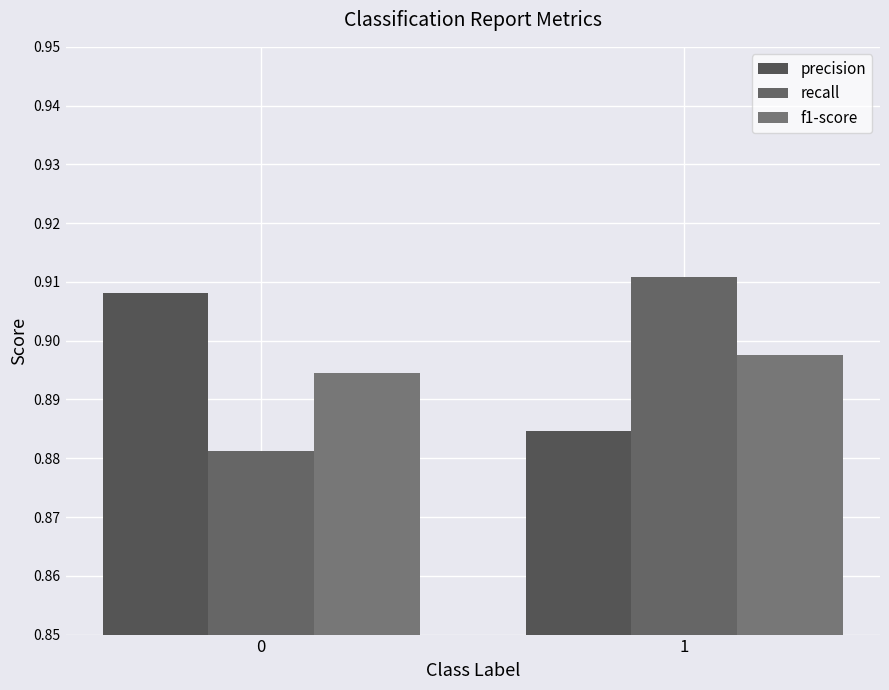

Rank the series at 1 from lowest to highest value.

precision, f1-score, recall